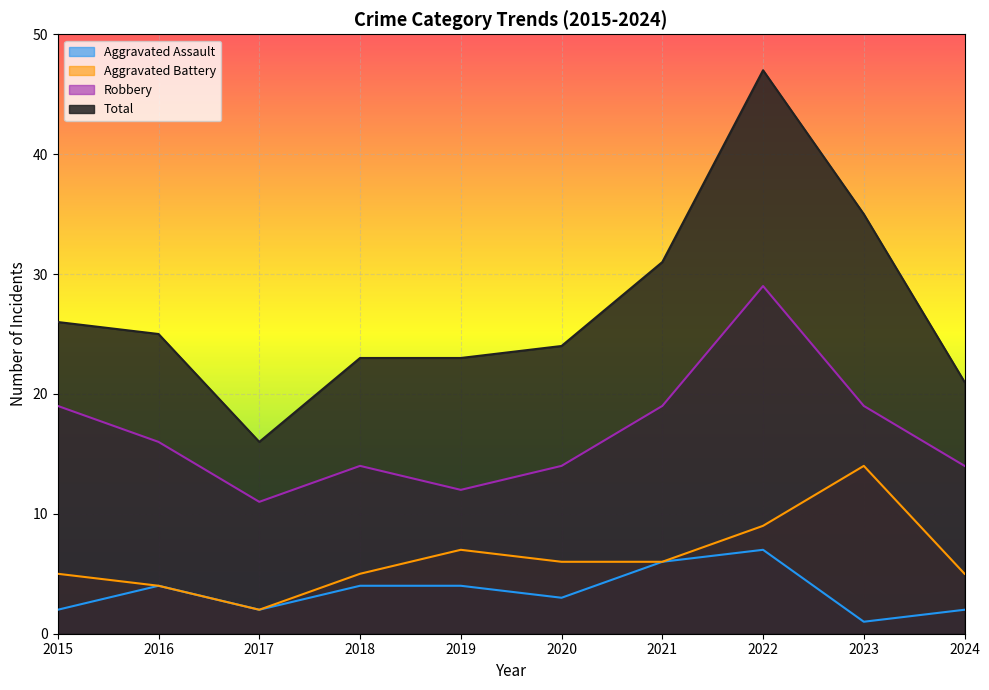

What is the value of the Robbery point at the 9th from the left?

19